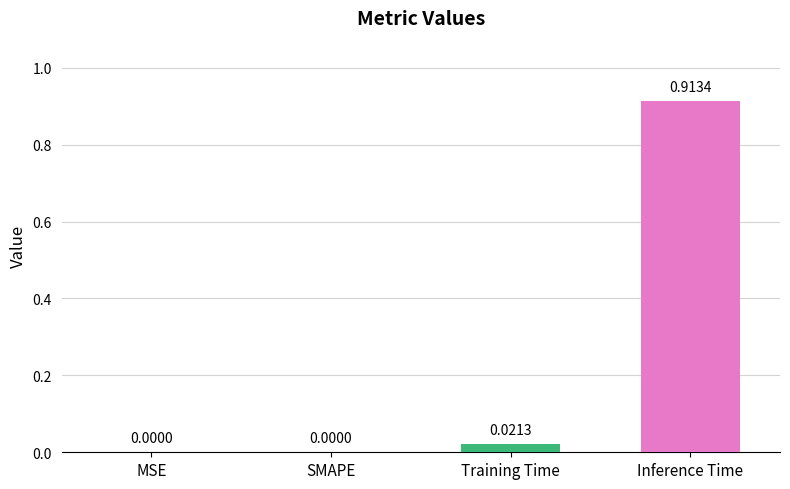

The chart shows a value of 0.6 at MSE. True or false?

False